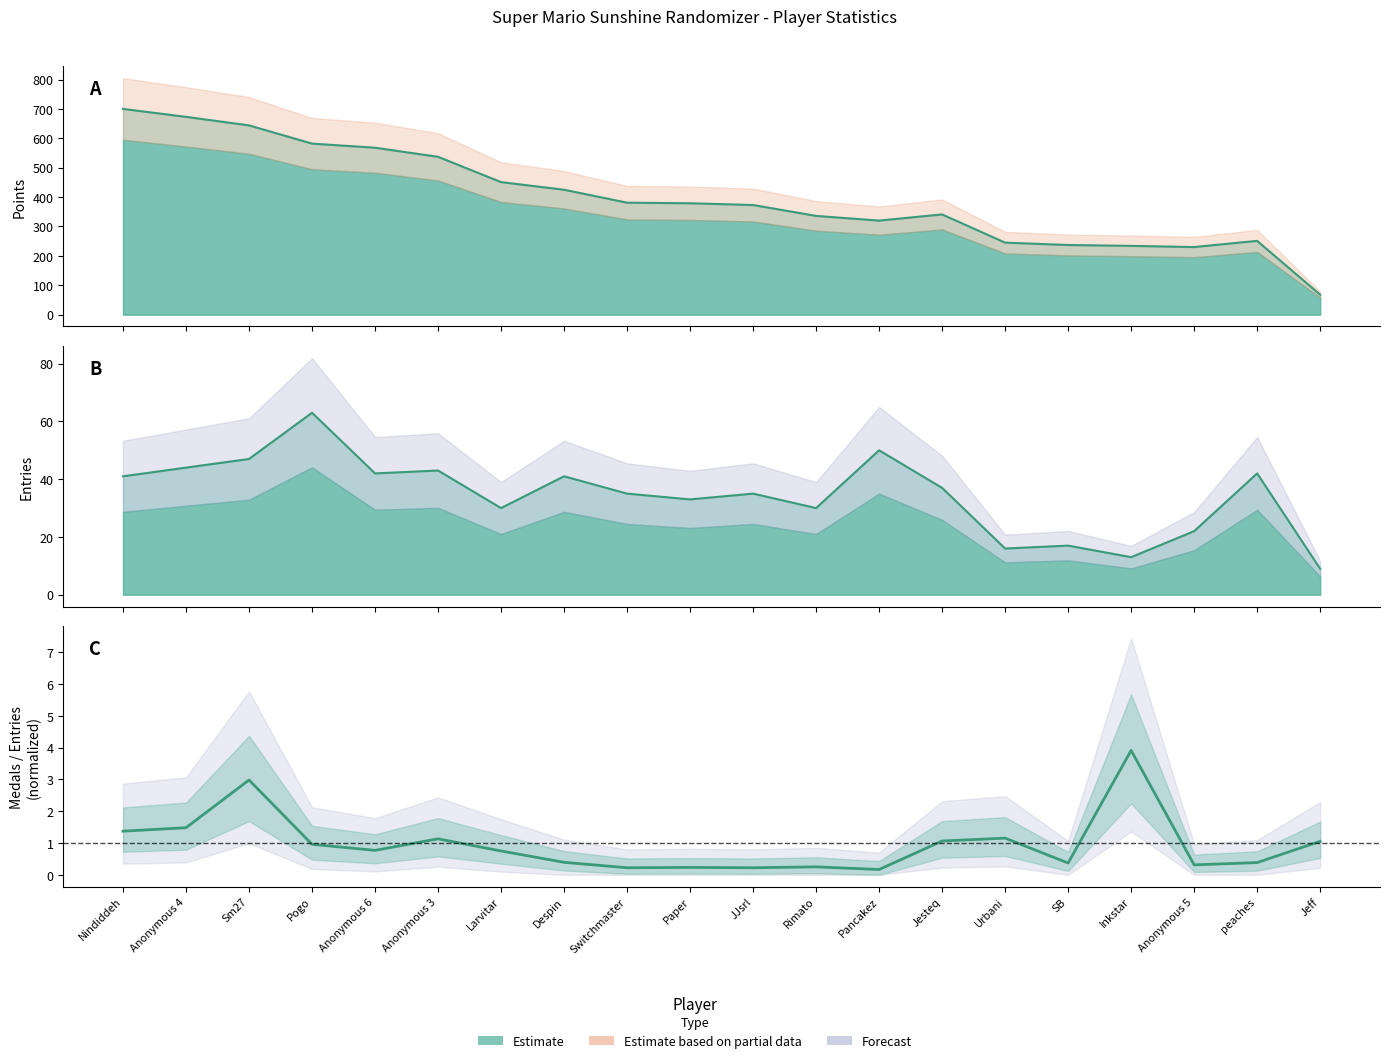

Reading left to right, transcribe all the data shown in this chart.

Nindiddeh=1.4	Anonymous 4=1.5	Sm27=3.0	Pogo=1.0	Anonymous 6=0.8	Anonymous 3=1.1	Larvitar=0.8	Despin=0.4	Switchmaster=0.2	Paper=0.2	JJsrl=0.2	Rimato=0.2	Pancakez=0.2	Jesteq=1.1	Urbani=1.2	SB=0.4	Inkstar=3.9	Anonymous 5=0.3	peaches=0.4	Jeff=1.1